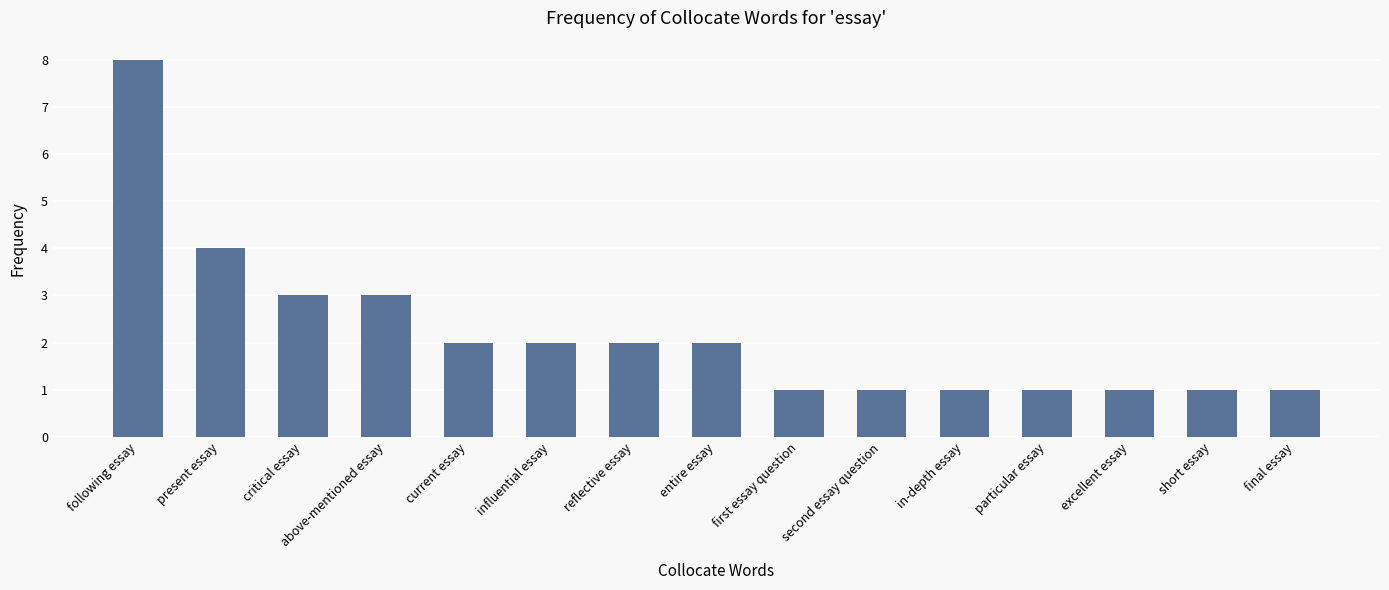

What is the greatest value displayed?

8